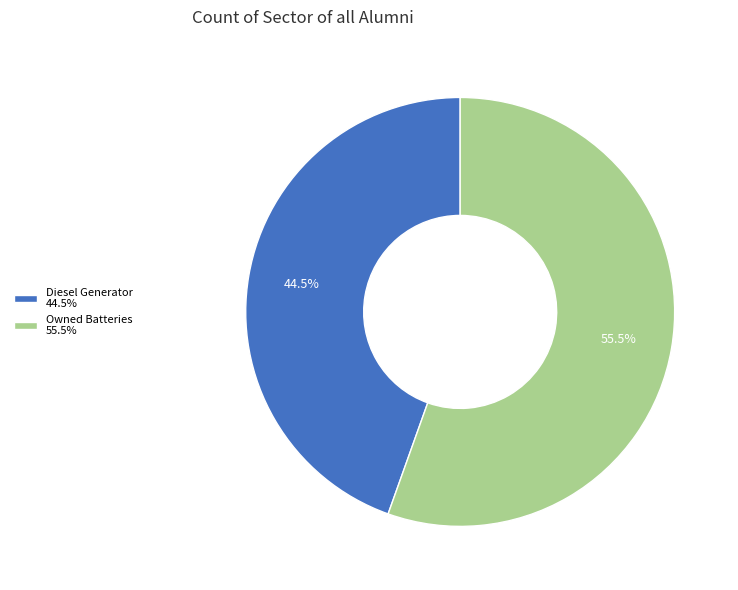

Which category has the smallest portion of the pie?

Diesel Generator 44.5%